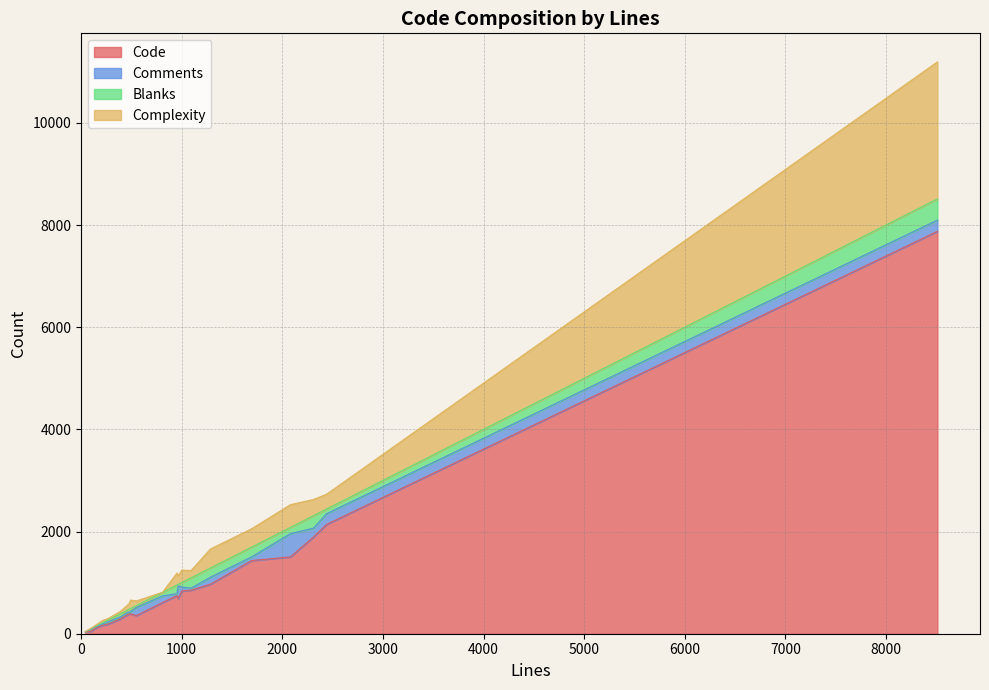

What are all the series names shown in the legend?

Code, Comments, Blanks, Complexity